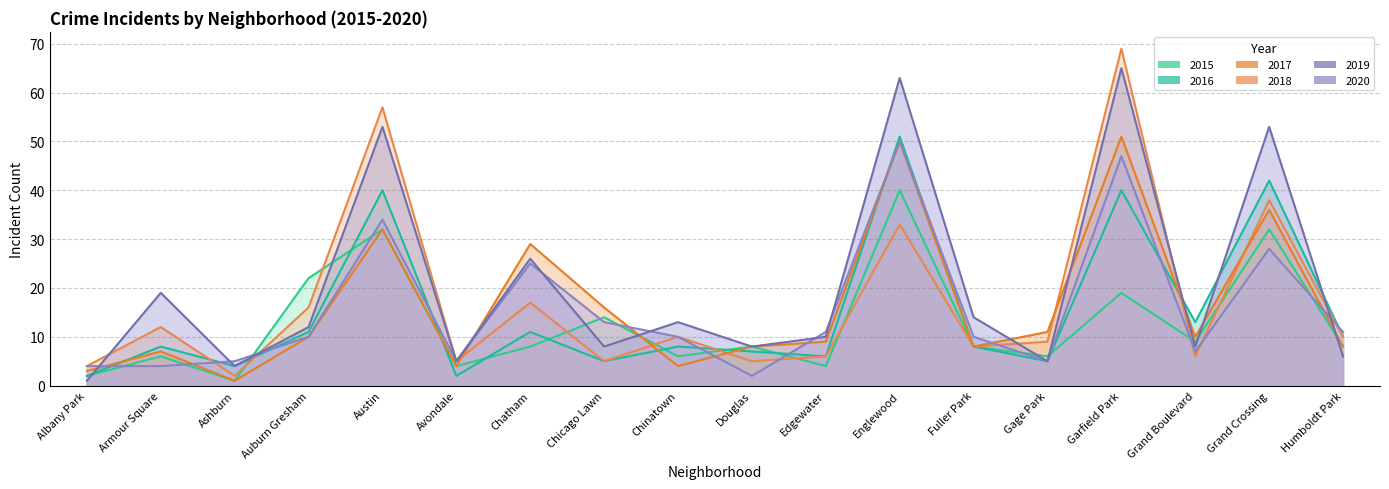

How many intersections are there between 2019 and 2018?

5